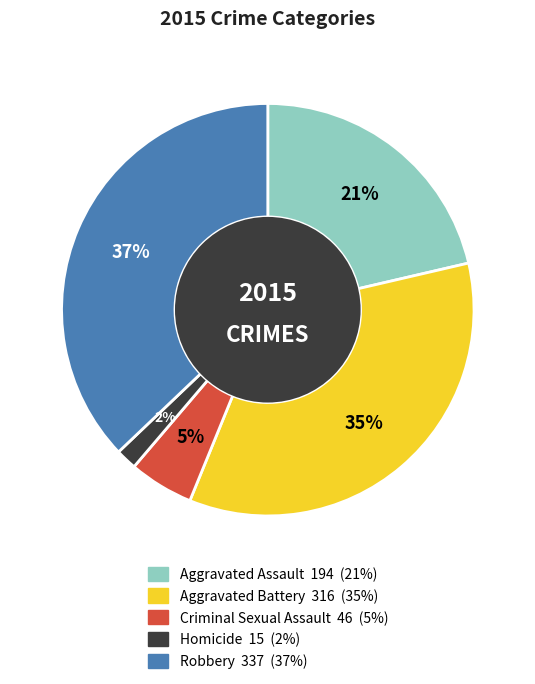

To the nearest percent, what percentage of the pie is Aggravated Assault?

21%